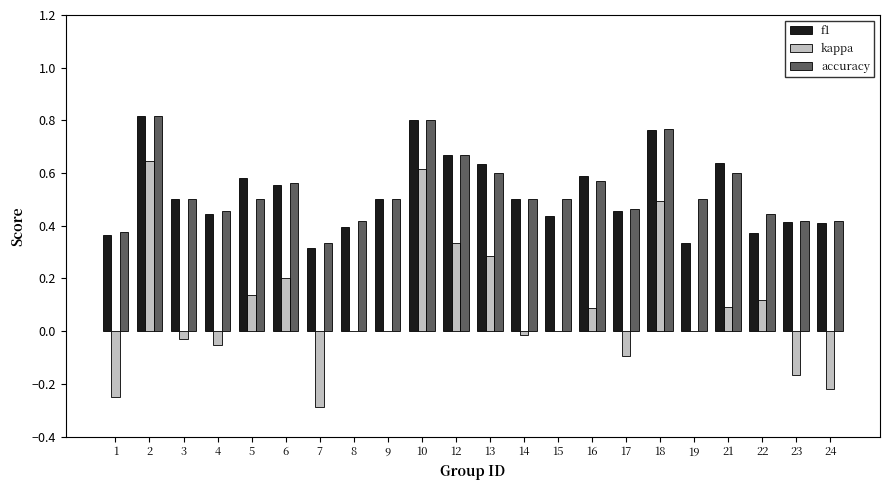

At which category is the sum across all series the highest?

2